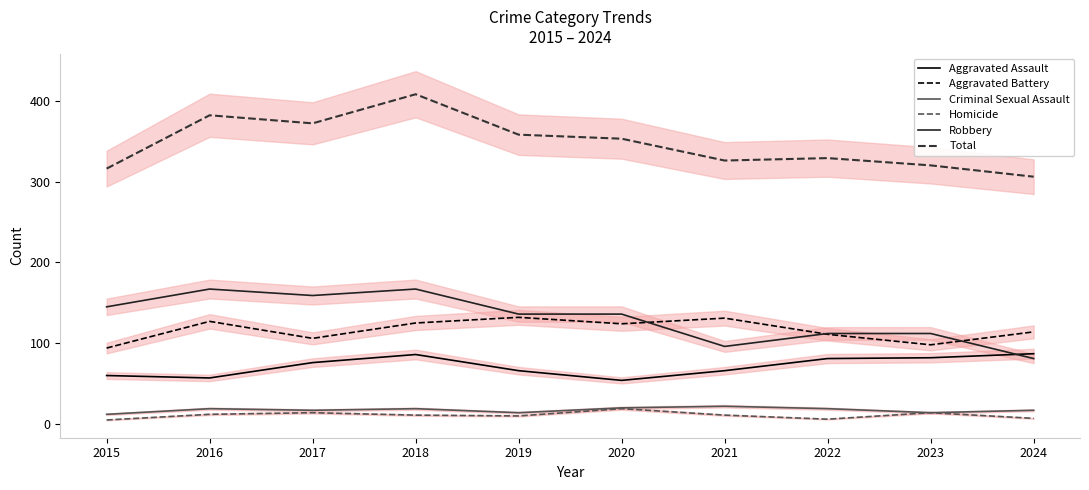

What are all the series names shown in the legend?

Aggravated Assault, Aggravated Battery, Criminal Sexual Assault, Homicide, Robbery, Total